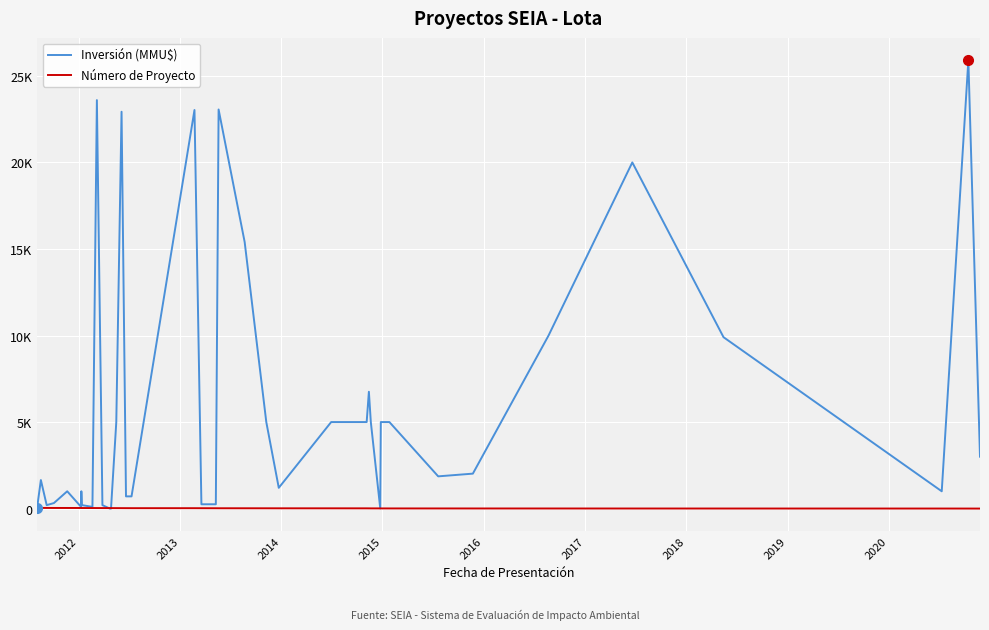

What is the greatest value displayed?

25900